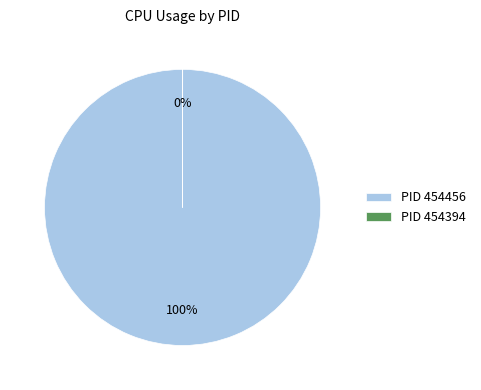

Is it true that PID 454456 is 100% of the pie?

True